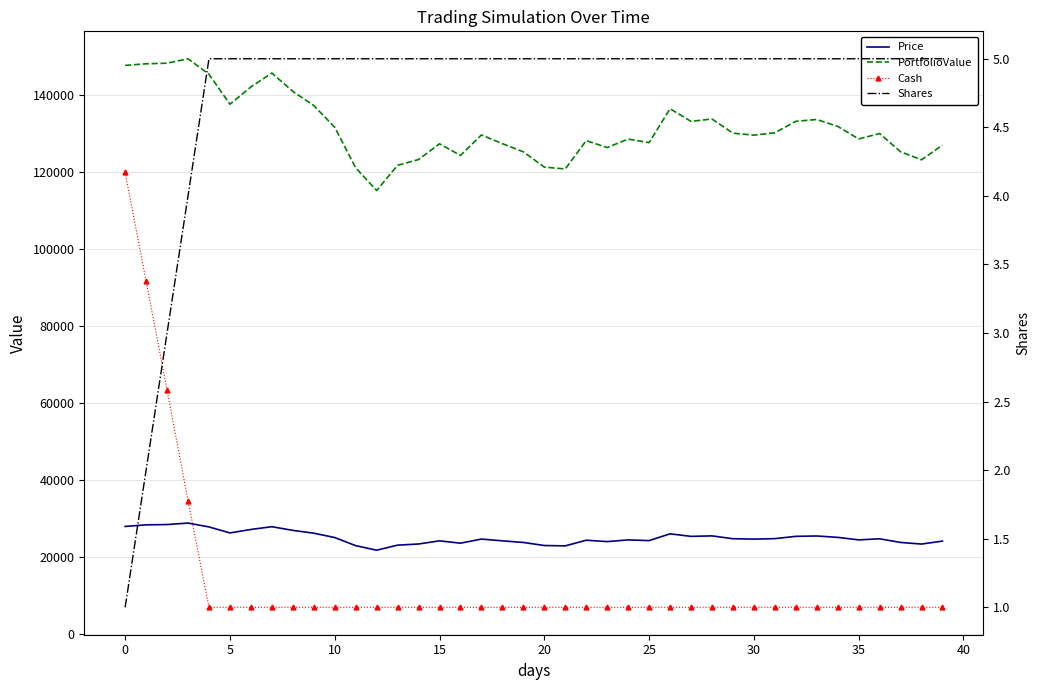

Between 45 and 34, which series saw the biggest shift?

PortfolioValue